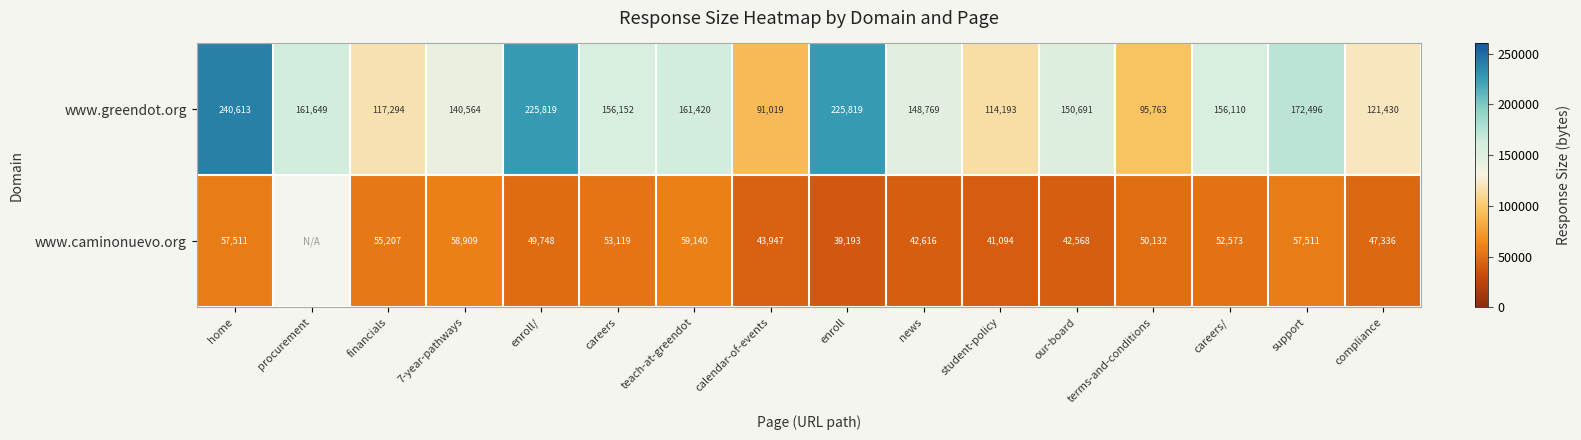

What is the total value across all series at terms-and-conditions?

145895